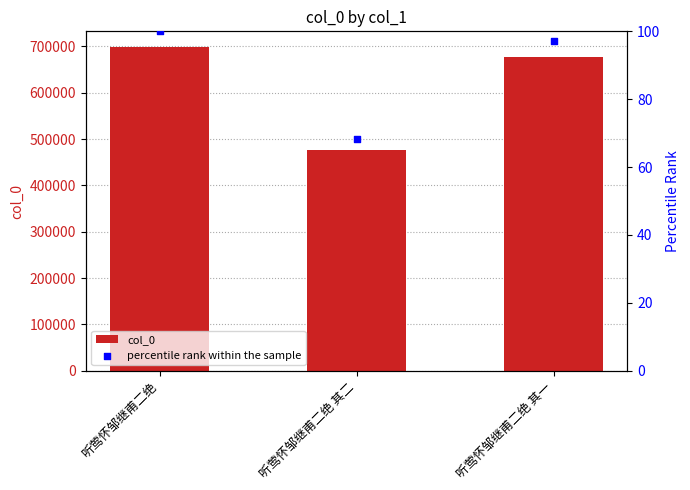

Which series has the largest total across all categories?

col_0